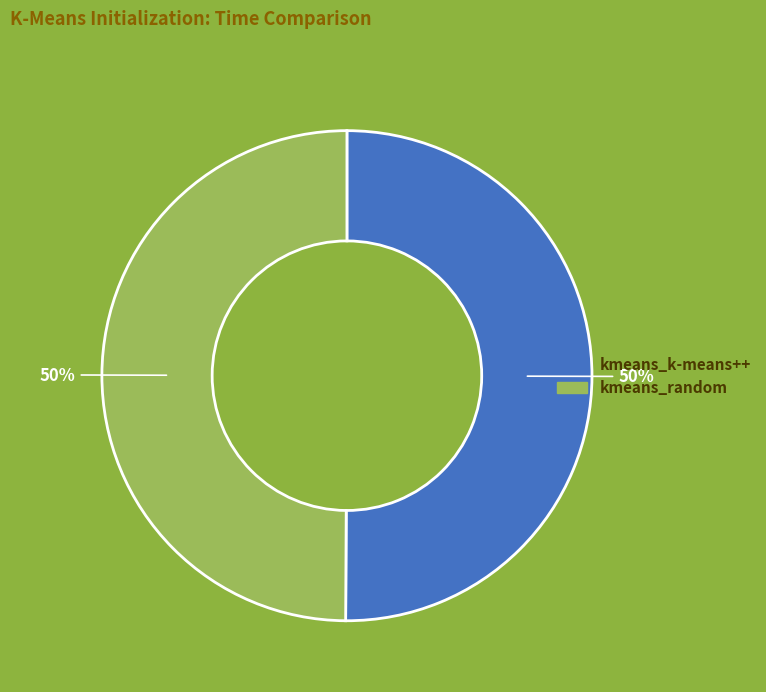

To the nearest percent, what portion does kmeans_k-means++ represent?

50%